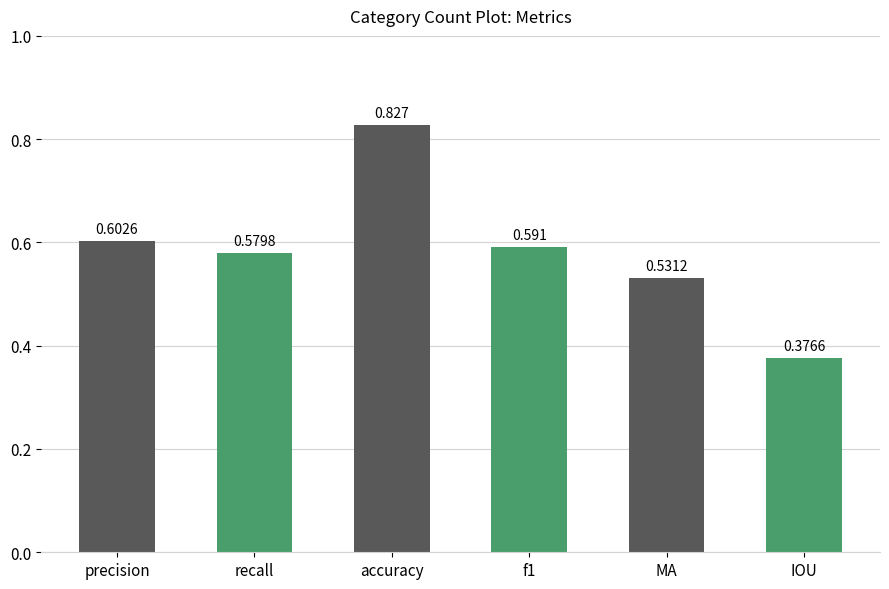

The value at recall is 0.6. True or false?

True